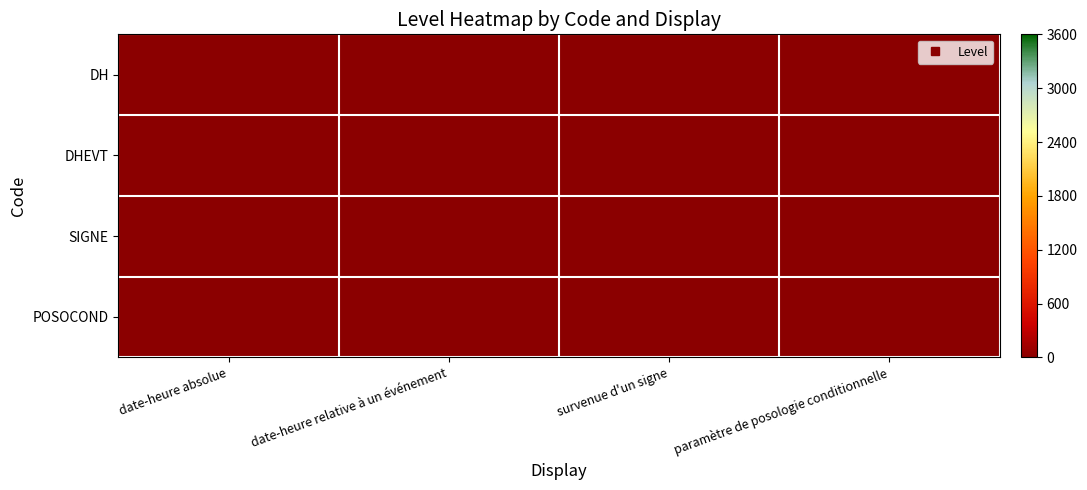

Reading left to right, extract all data points from this chart.

DH: date-heure absolue=1	date-heure relative à un événement=0	survenue d'un signe=0	paramètre de posologie conditionnelle=0
DHEVT: date-heure absolue=0	date-heure relative à un événement=1	survenue d'un signe=0	paramètre de posologie conditionnelle=0
SIGNE: date-heure absolue=0	date-heure relative à un événement=0	survenue d'un signe=1	paramètre de posologie conditionnelle=0
POSOCOND: date-heure absolue=0	date-heure relative à un événement=0	survenue d'un signe=0	paramètre de posologie conditionnelle=1